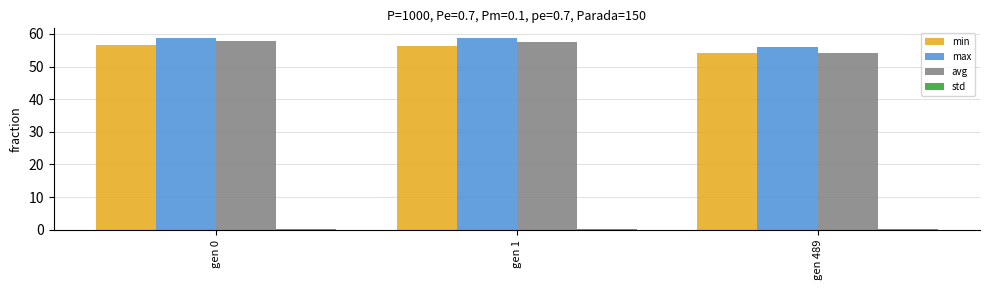

True or false: min has a value of 16.6 at gen 0.

False